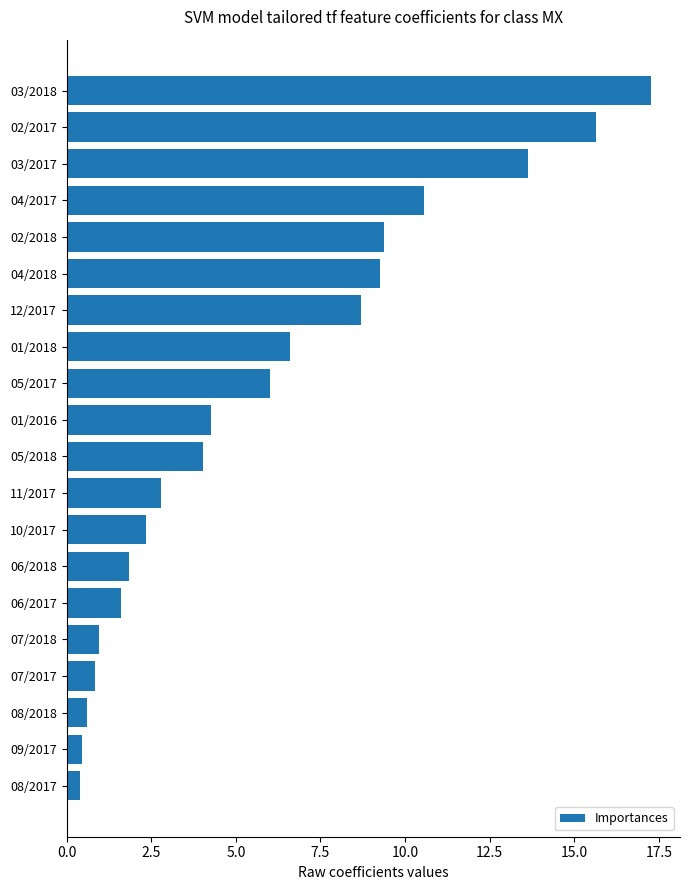

What is the maximum value shown in the chart?

17.3